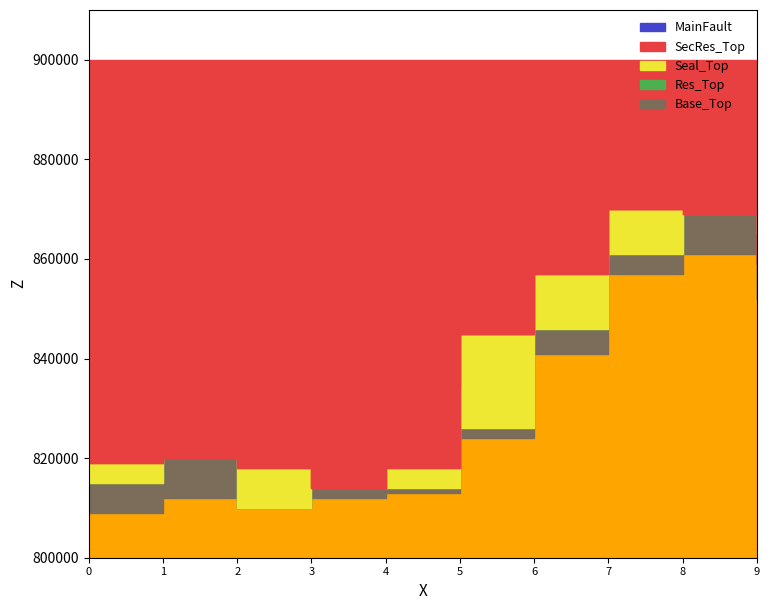

What is the difference between the second highest and second lowest values in the Seal_Top series?

45000